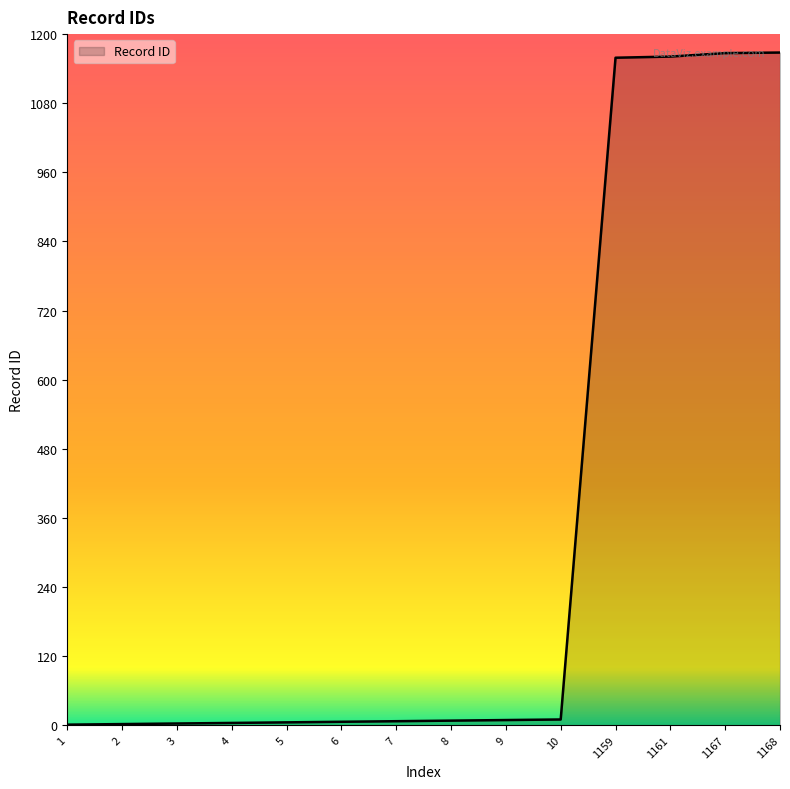

True or false: the data has more than 1 interior local peaks.

False